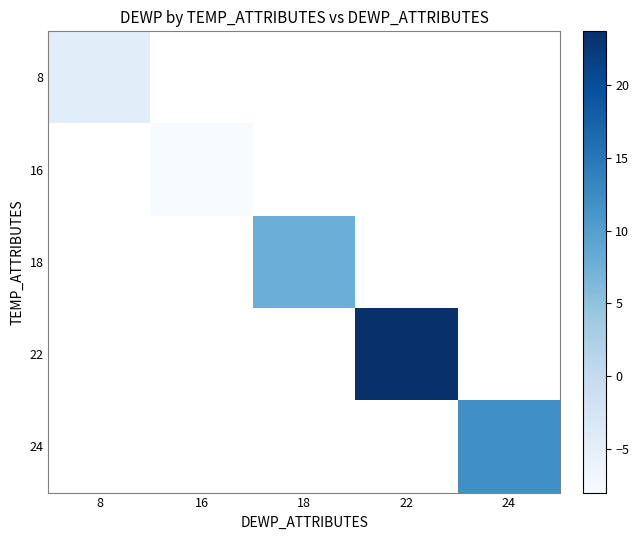

At how many categories does at least one series exceed 10?

2